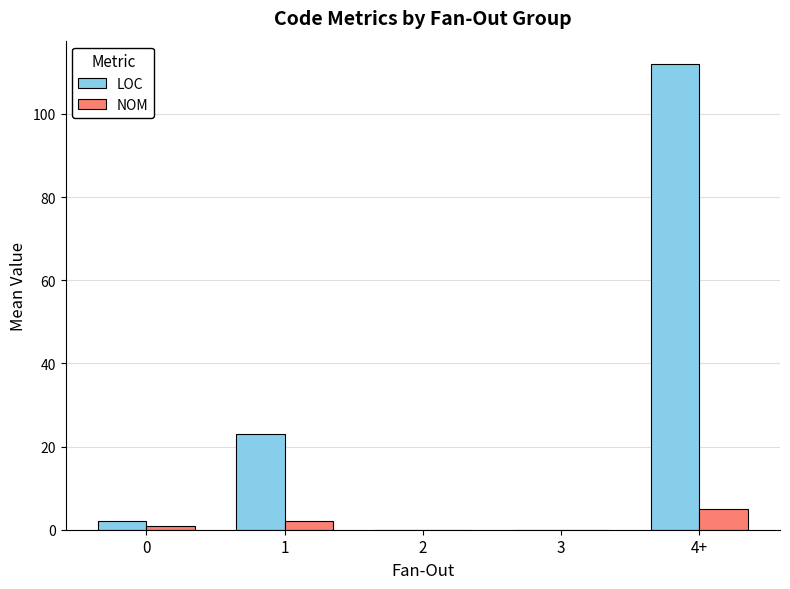

At which category is the sum across all series the highest?

4+